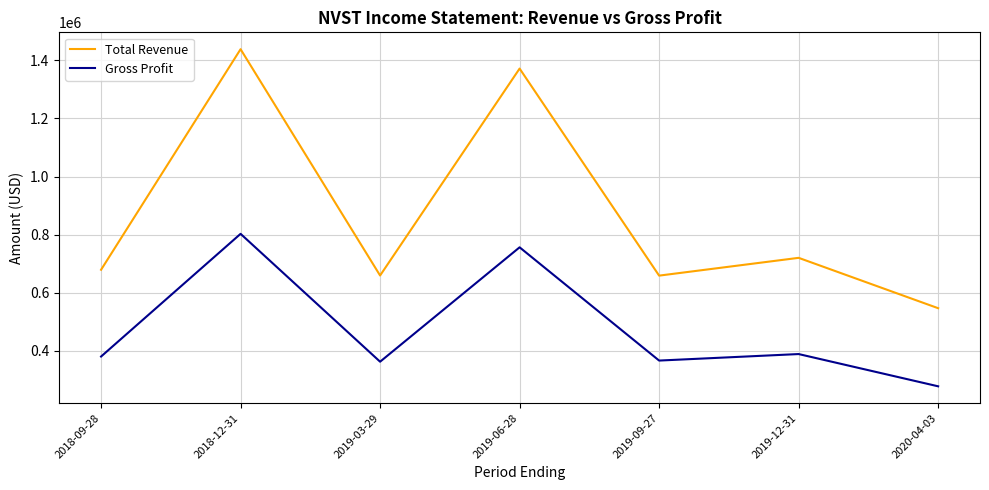

At which label is Total Revenue closest to 992850?

2019-12-31